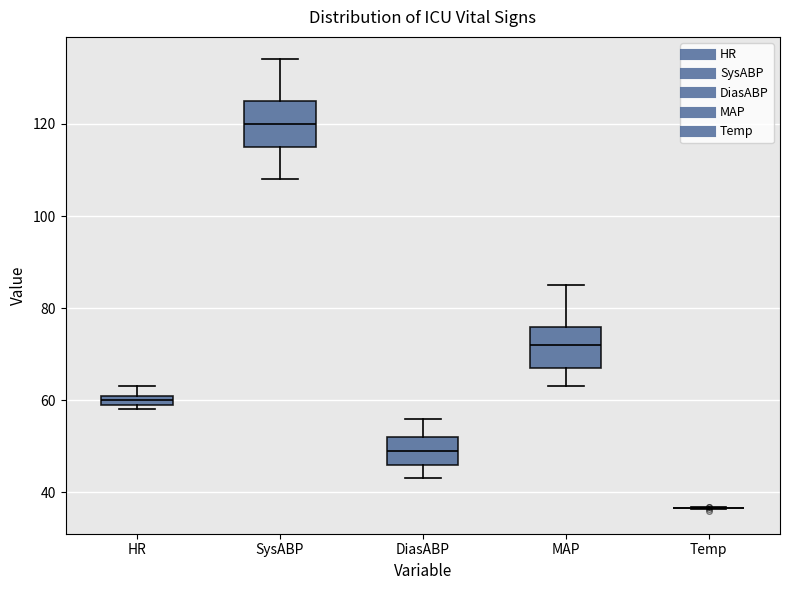

Where is the upper edge of the box for SysABP on the y-axis? The values are not printed on the chart, so give them approximately, as read against the axis.

126